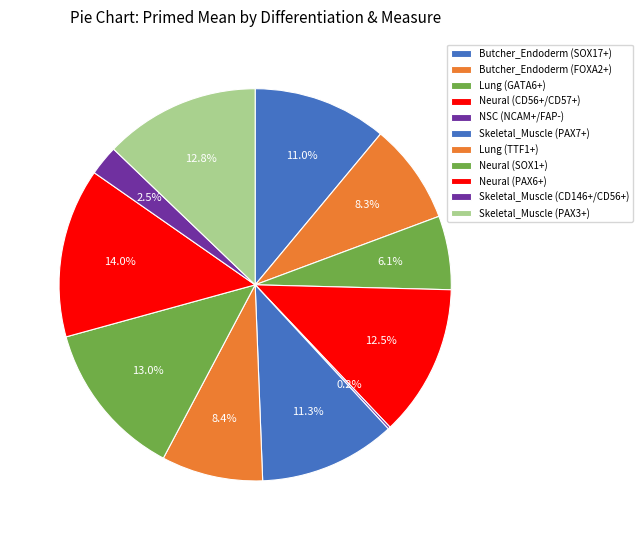

Combined, what portion of the pie is Butcher_Endoderm (SOX17+) and NSC (NCAM+/FAP-)?

11.2%